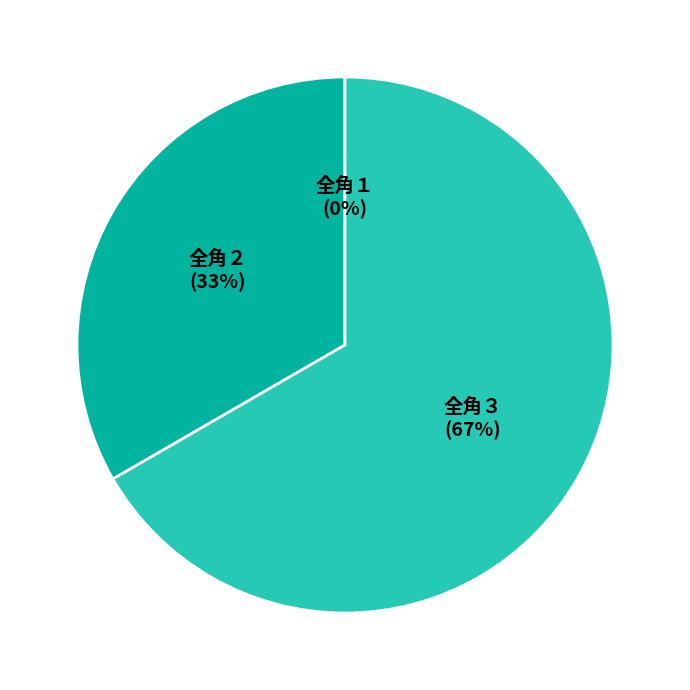

Does 全角２ represent more than half of the total?

No